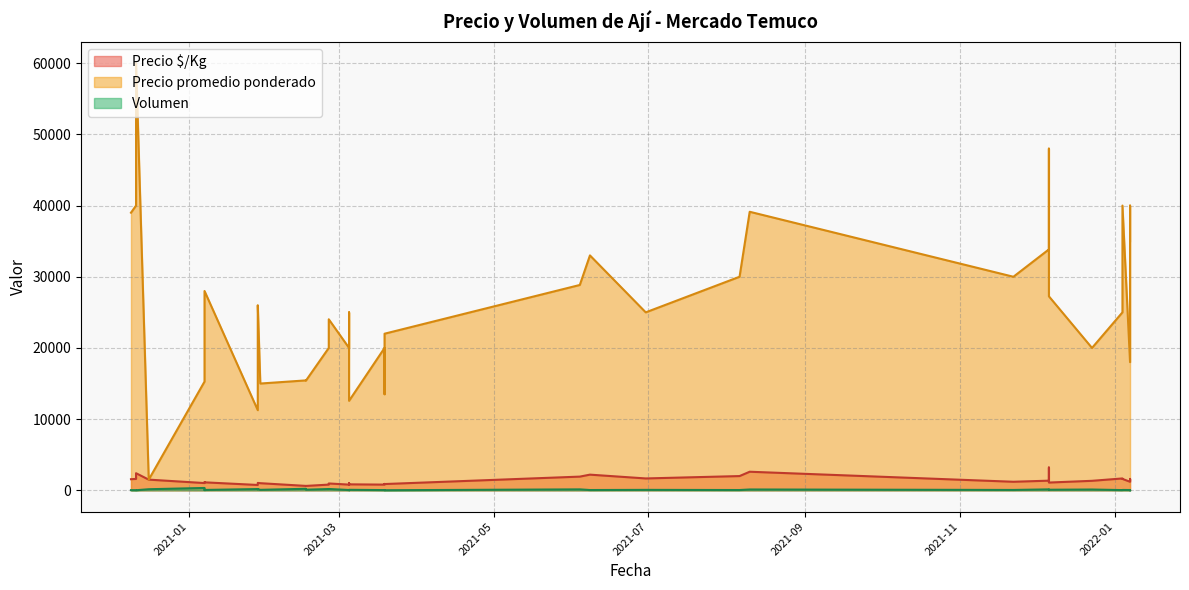

Between 2021-03-19 and 2020-12-11, which is larger?

2020-12-11